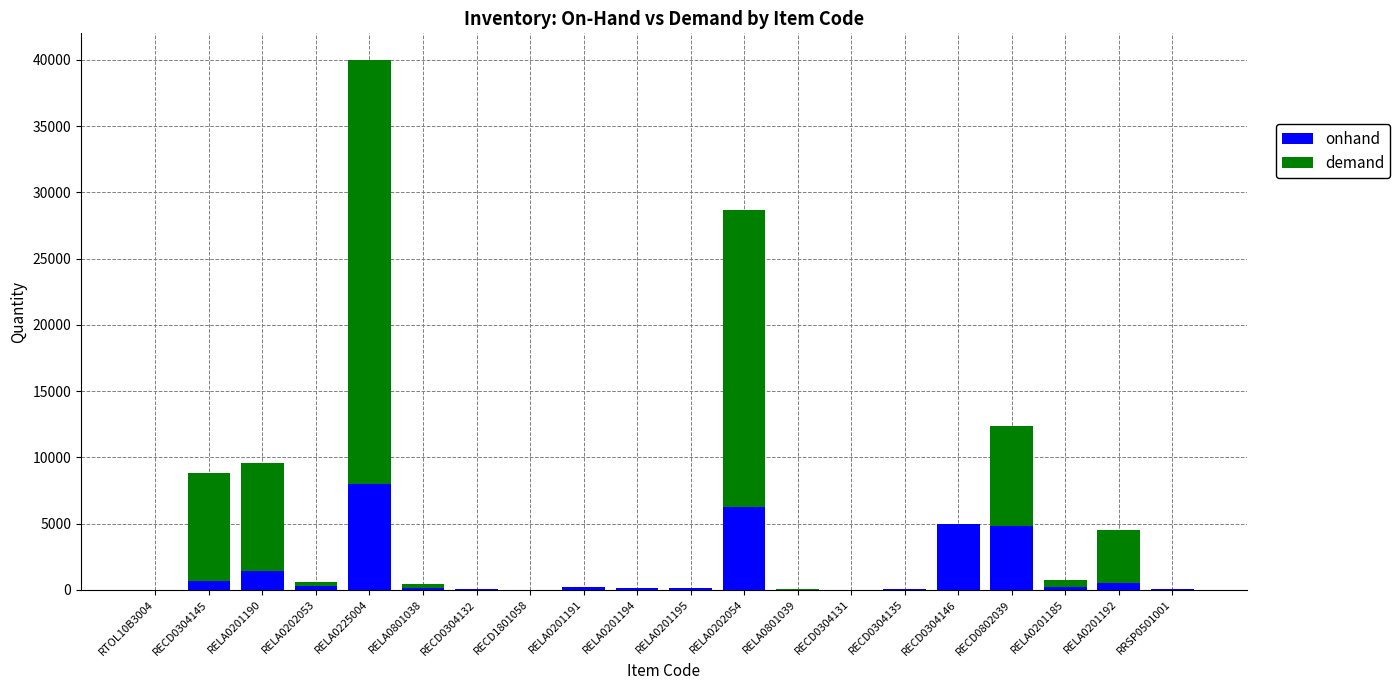

What is the maximum value for onhand?

7991.0